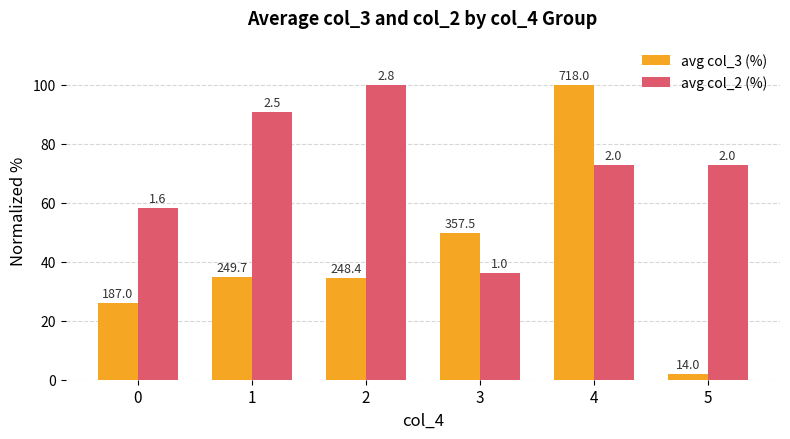

Rank the series at 4 from lowest to highest value.

avg col_2 (%), avg col_3 (%)